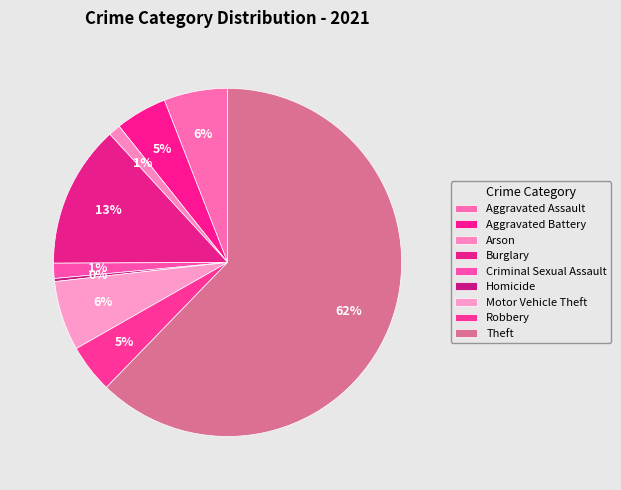

Between Homicide and Criminal Sexual Assault, which is larger?

Criminal Sexual Assault